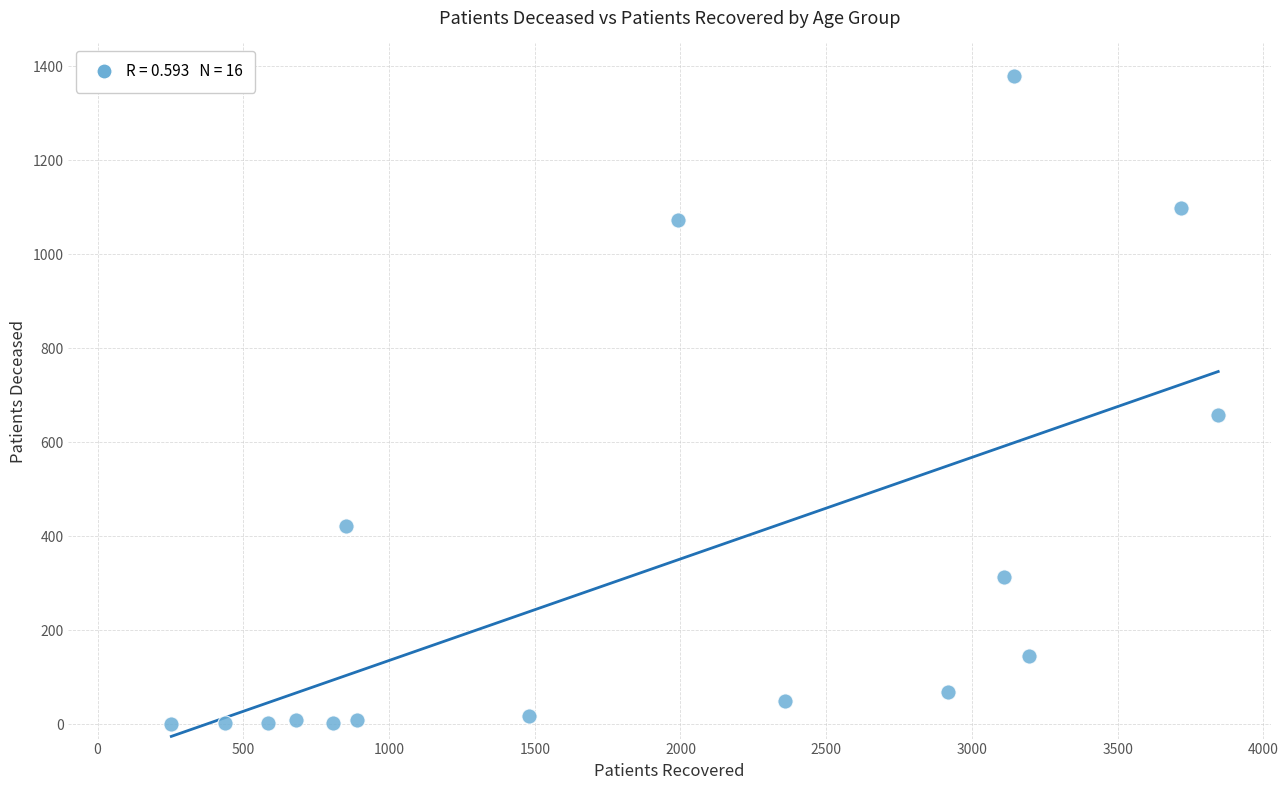

What Y value in the scatter plot is closest to 689?

659